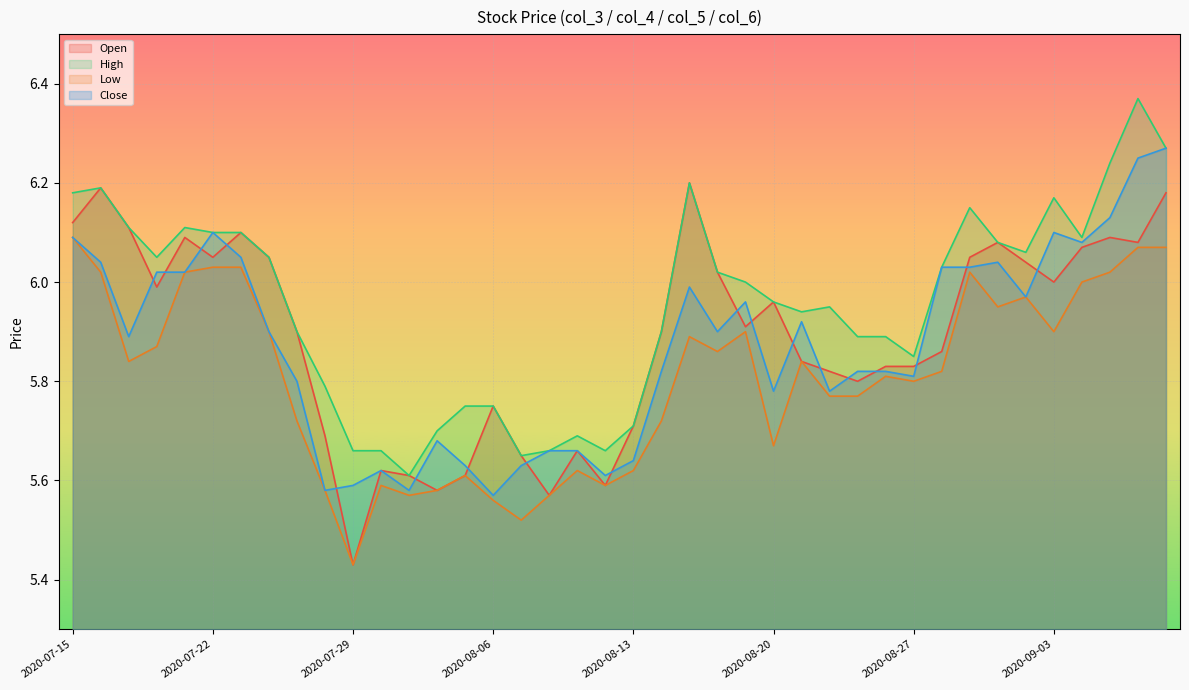

True or false: Low and Open intersect in this chart.

False